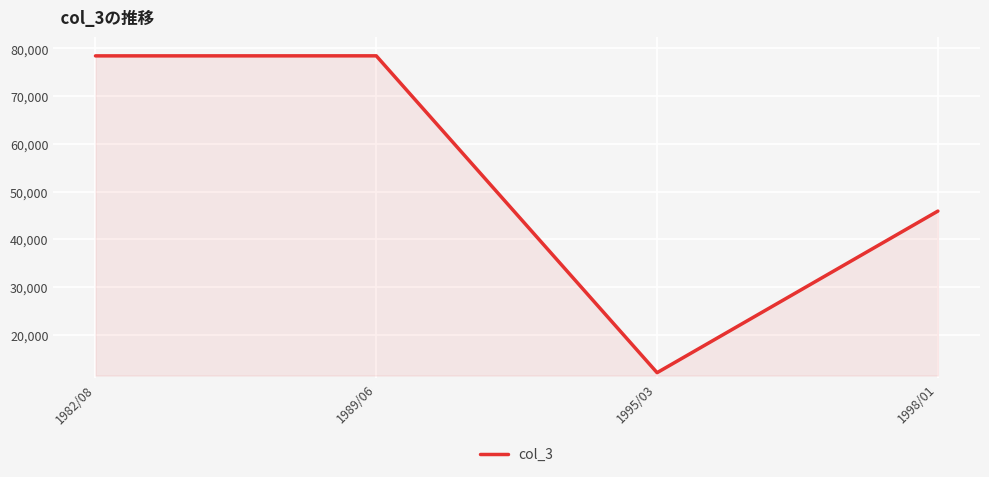

Does the chart have visible grid lines?

Yes